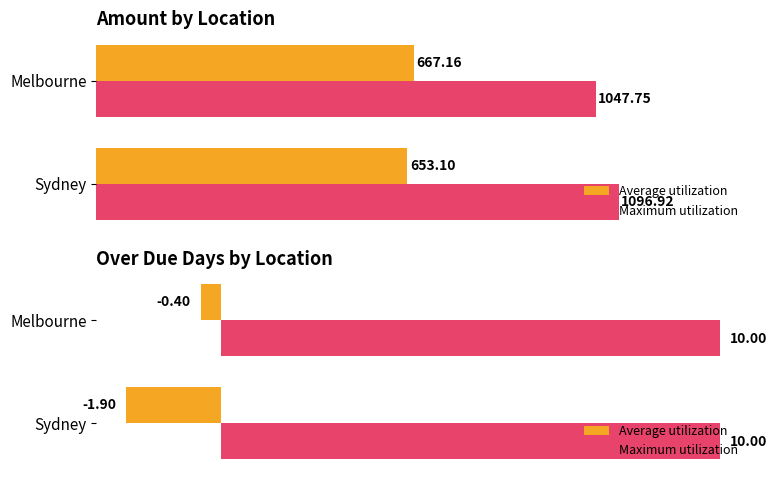

What are all the series names shown in the legend?

Average utilization, Maximum utilization